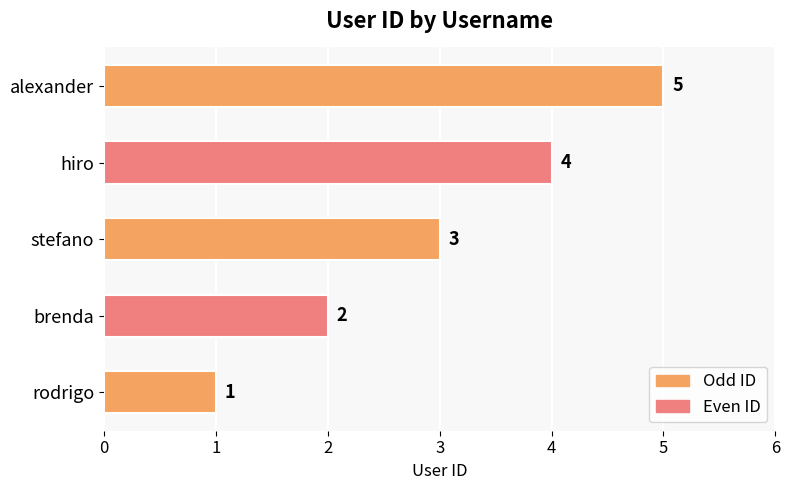

How many bars are there in total?

5